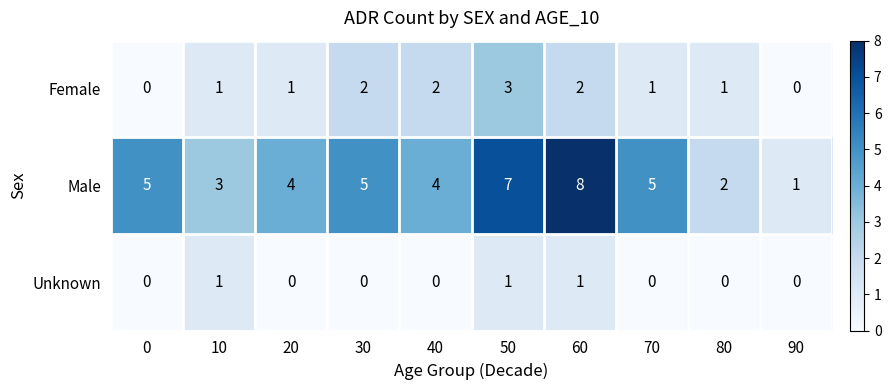

Which category has the highest value across all series?

60